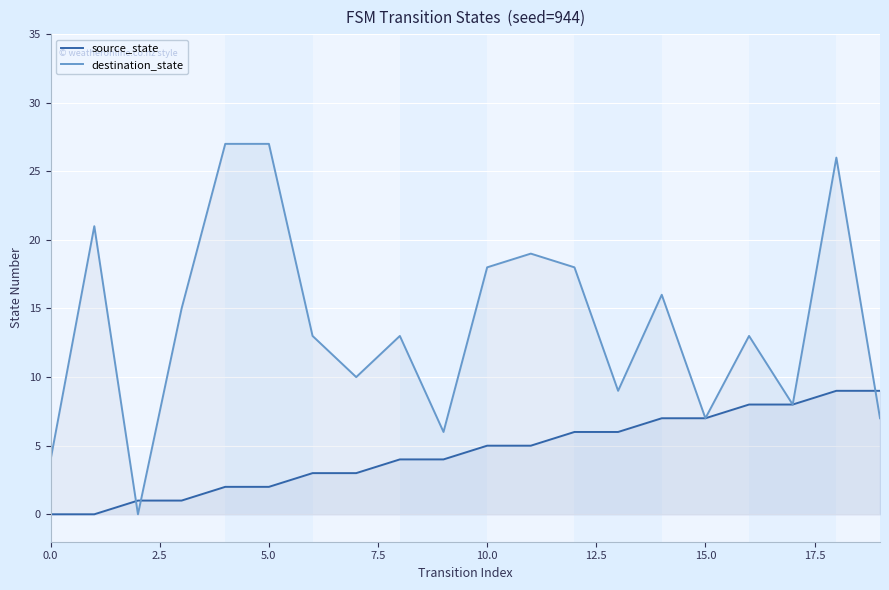

How many positive values does the source_state series have?

18